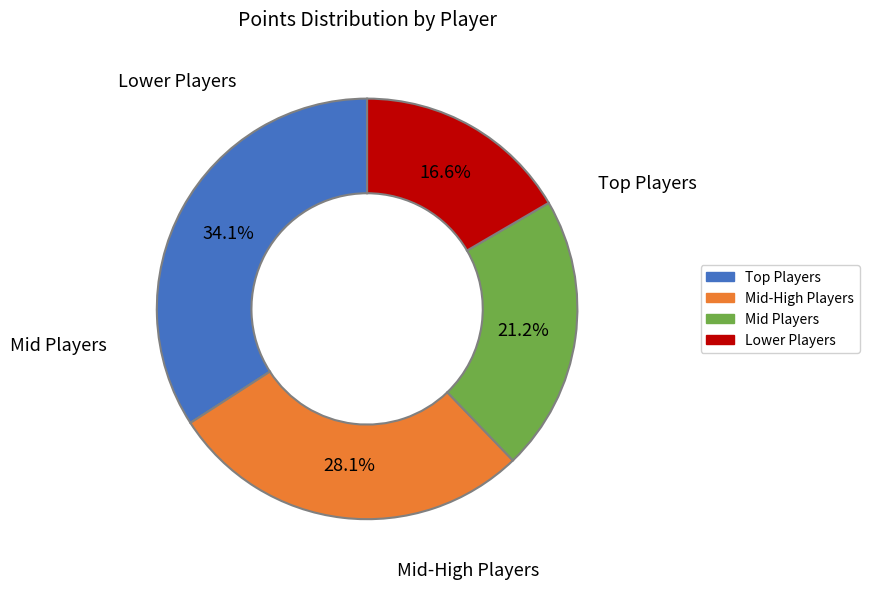

Does any single category account for the majority?

No